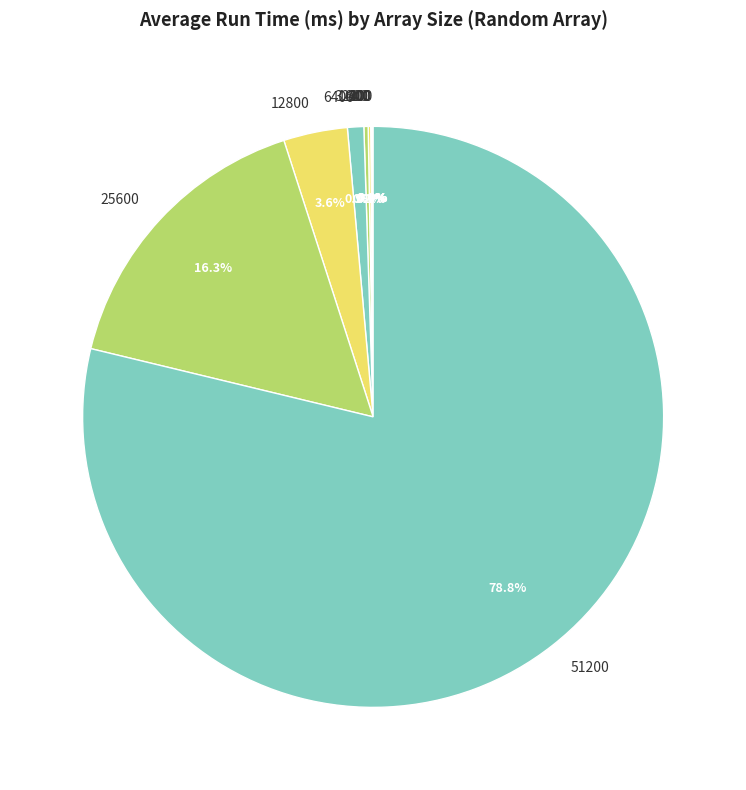

Does any single category account for the majority?

Yes